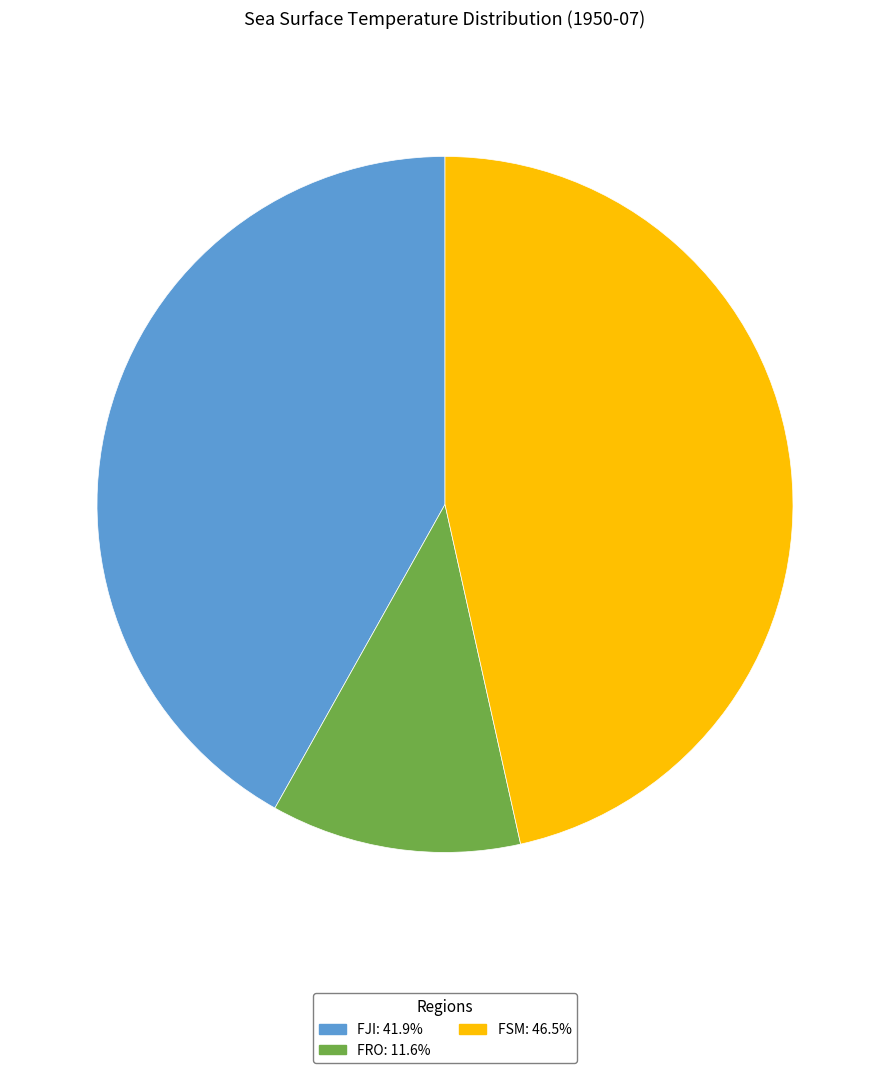

Is there any slice that represents more than half of the pie?

No